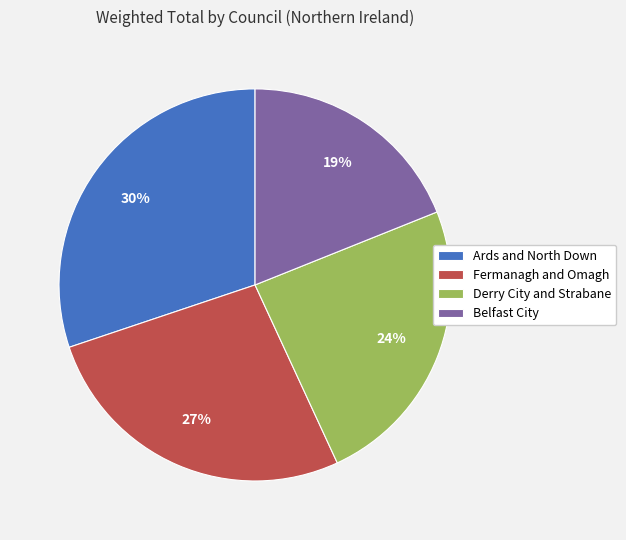

What is the smallest slice in the pie chart?

Belfast City